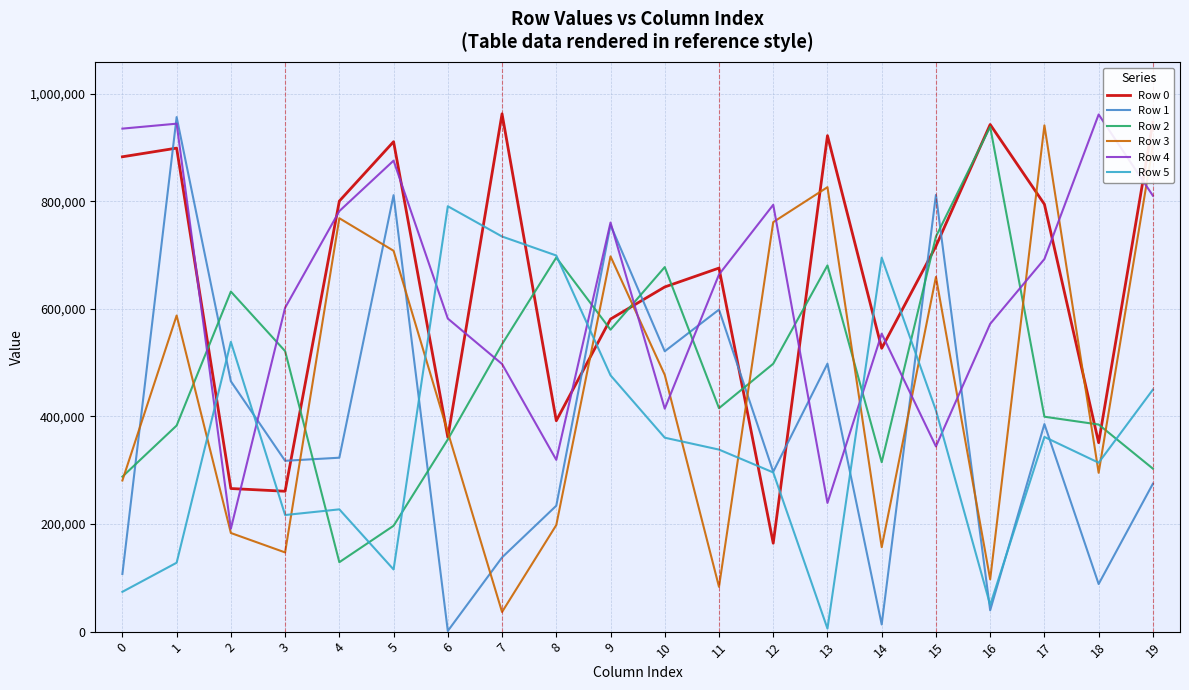

Where does the Row 3 series first go above 477228?

1